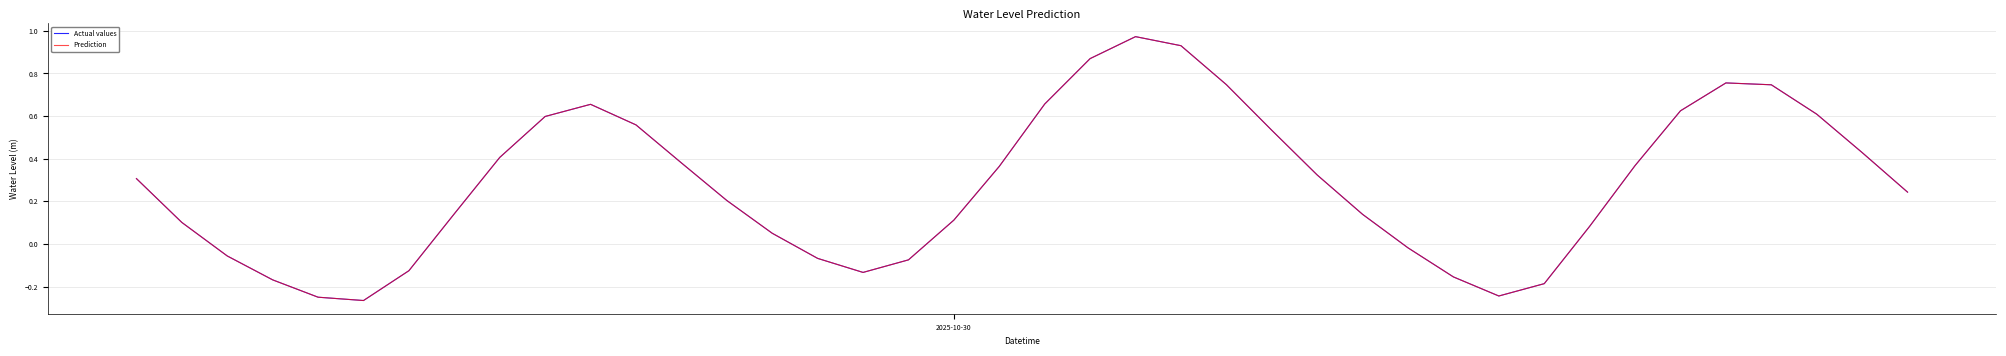

Rank the series by their maximum value, from lowest to highest.

Actual values, Prediction